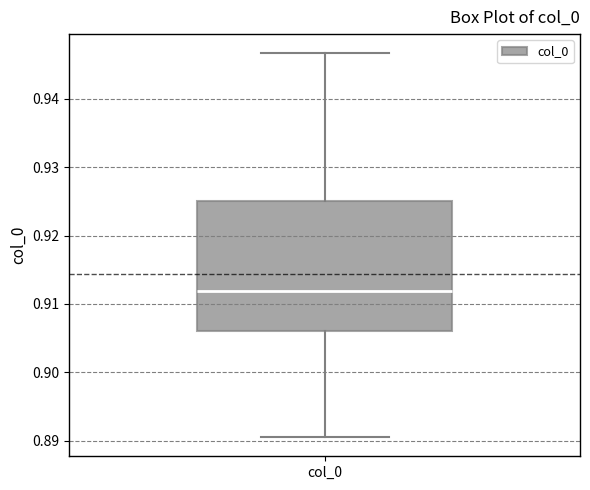

Where is the lower edge of the box for col_0 on the y-axis? The values are not printed on the chart, so give them approximately, as read against the axis.

0.906